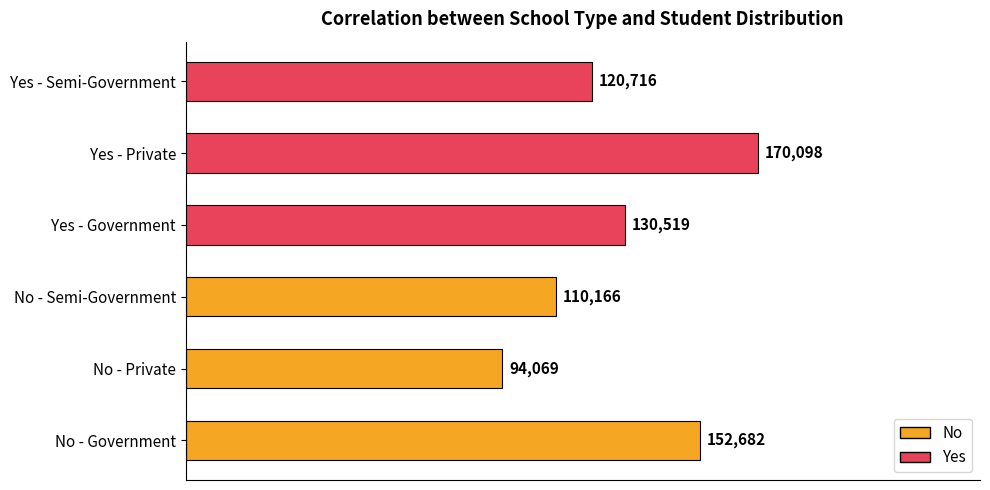

List the labels in order of value, largest first.

Yes - Private, No - Government, Yes - Government, Yes - Semi-Government, No - Semi-Government, No - Private